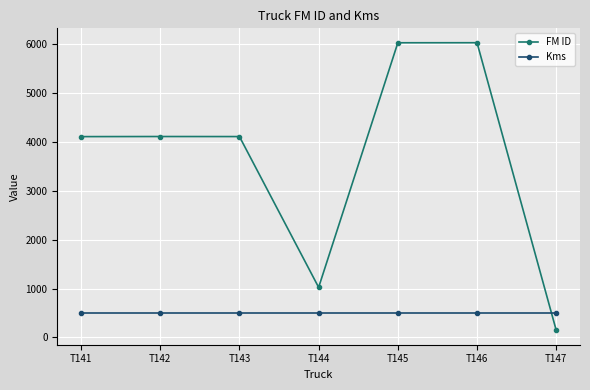

What is the average value of the Kms series?

500